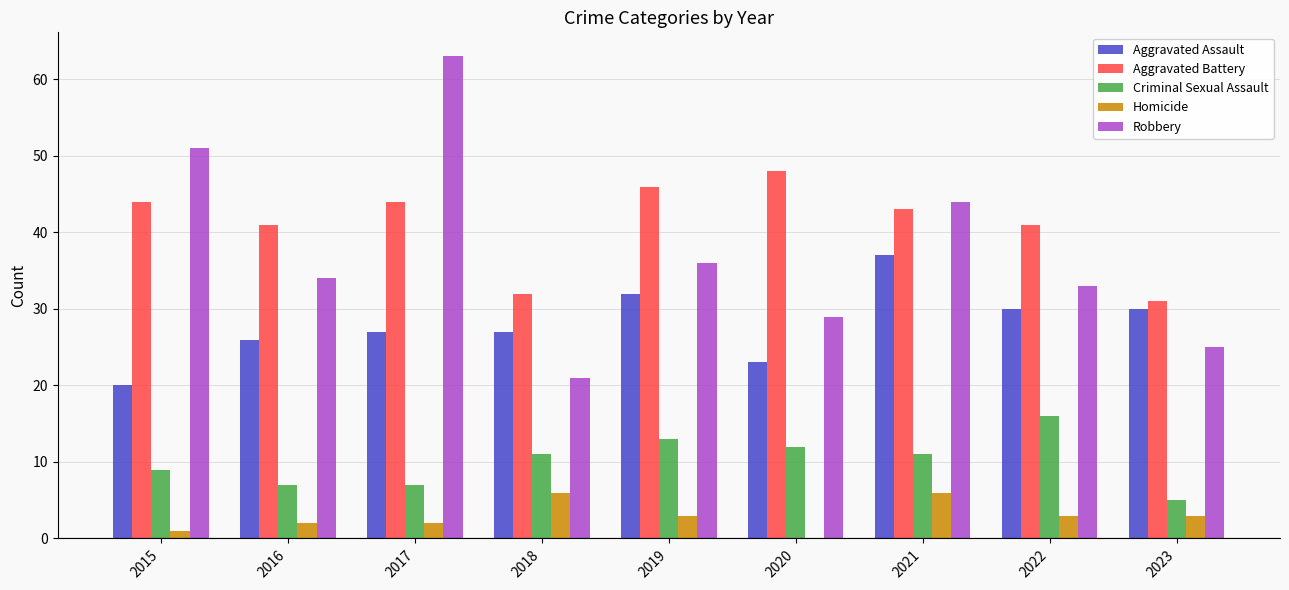

What is the approximate value of Aggravated Battery at 2018?

32